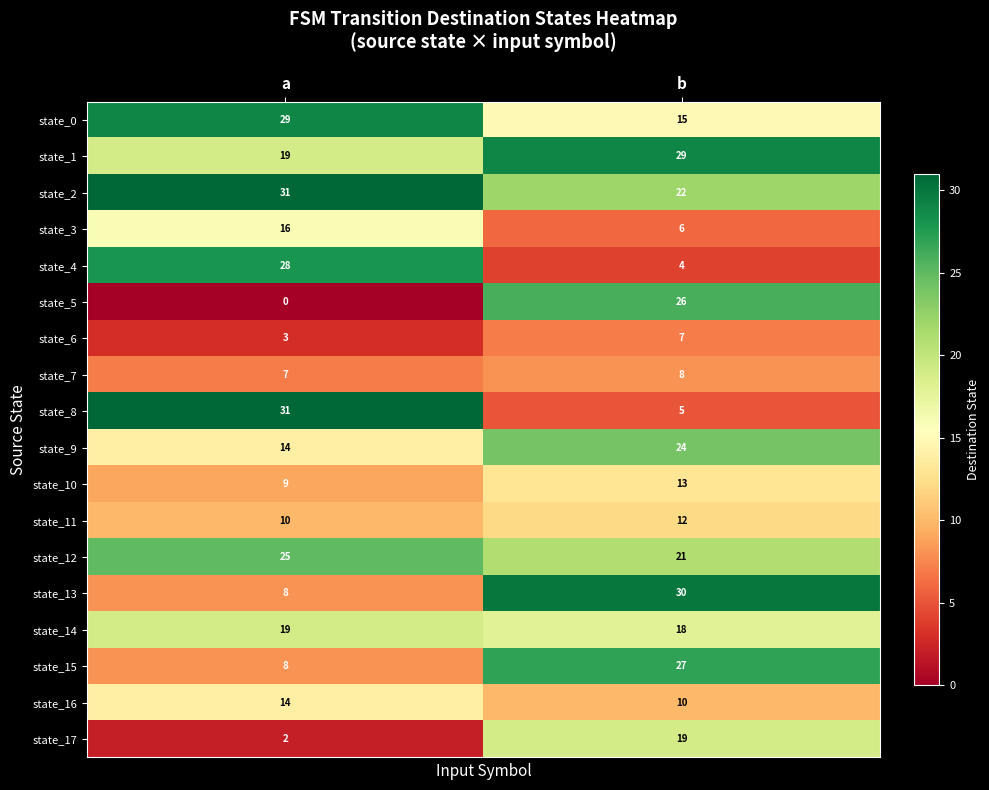

What value does the state_9 series have at a, to the nearest 5?

15